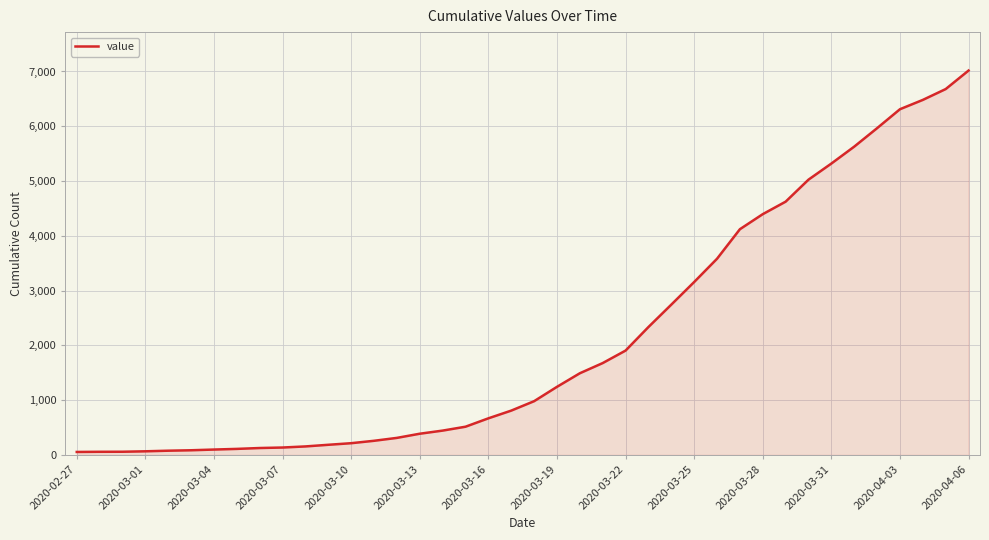

What is the difference between the maximum and minimum values?

6964